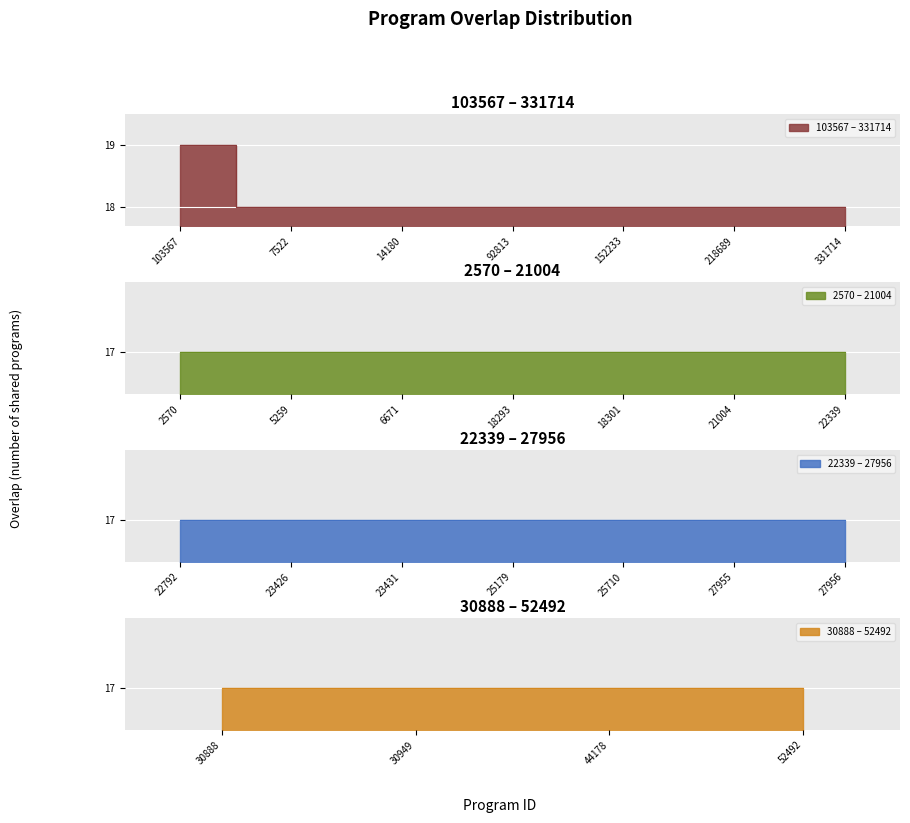

Reading right to left, what are all the values shown in this chart?

52492=17	44178=17	30949=17	30888=17	27956=17	27955=17	25710=17	25179=17	23431=17	23426=17	22792=17	22339=17	21004=17	18301=17	18293=17	6671=17	5259=17	2570=17	331714=18	218689=18	152233=18	92813=18	14180=18	7522=18	103567=19